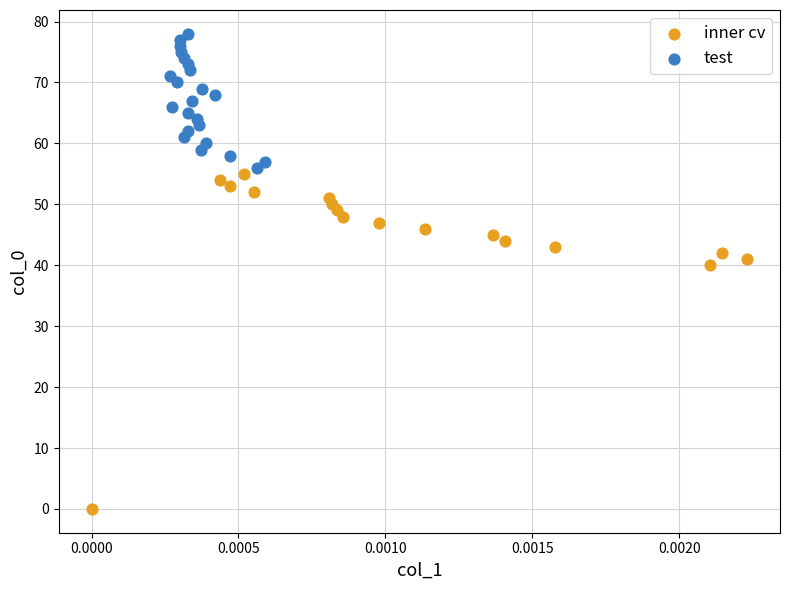

Which series contains the lowest Y value?

inner cv